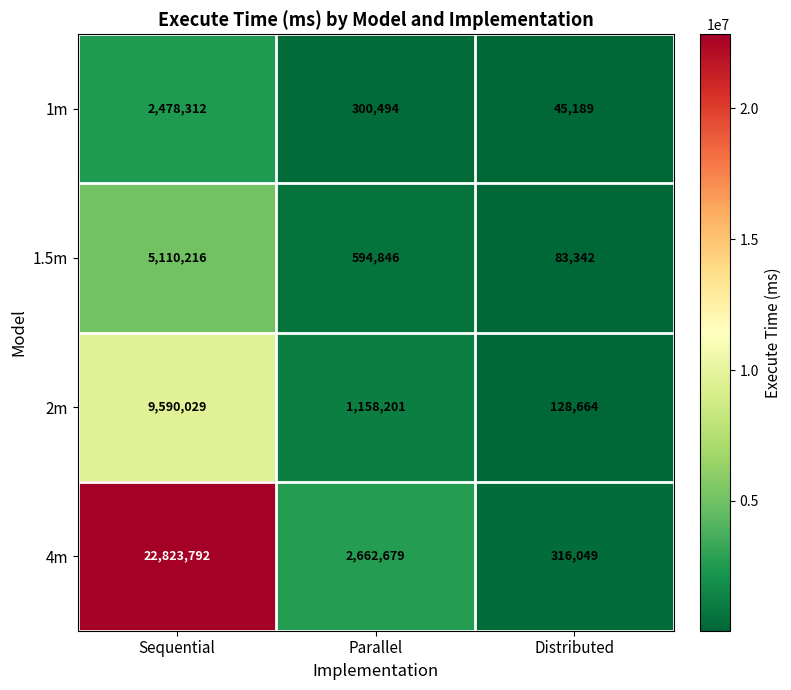

Count the 1.5m values in the range 83342 to 5110216.

3